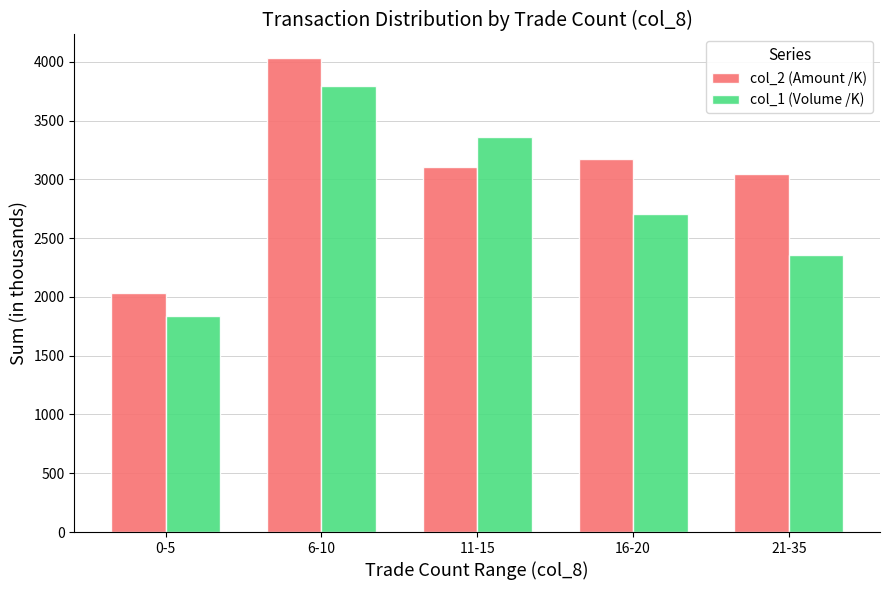

Which category has the lowest value across all series?

0-5